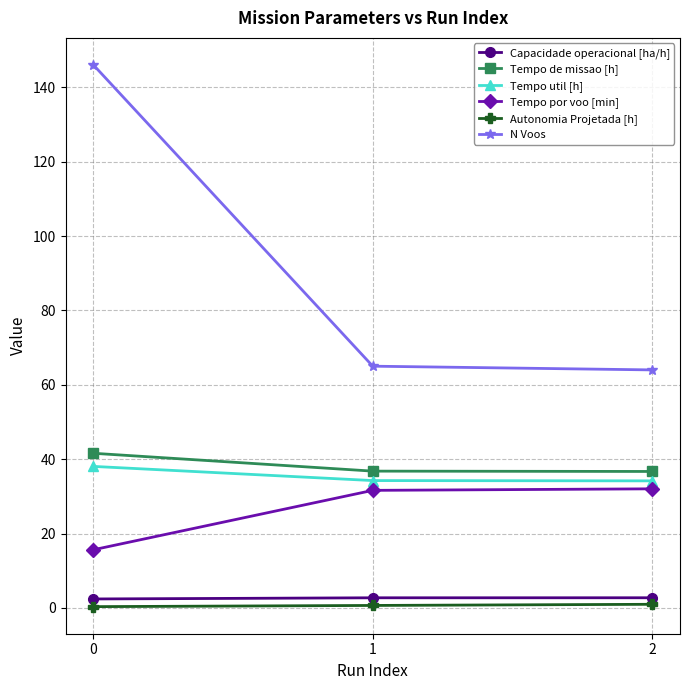

Which series has the largest total across all categories?

N Voos